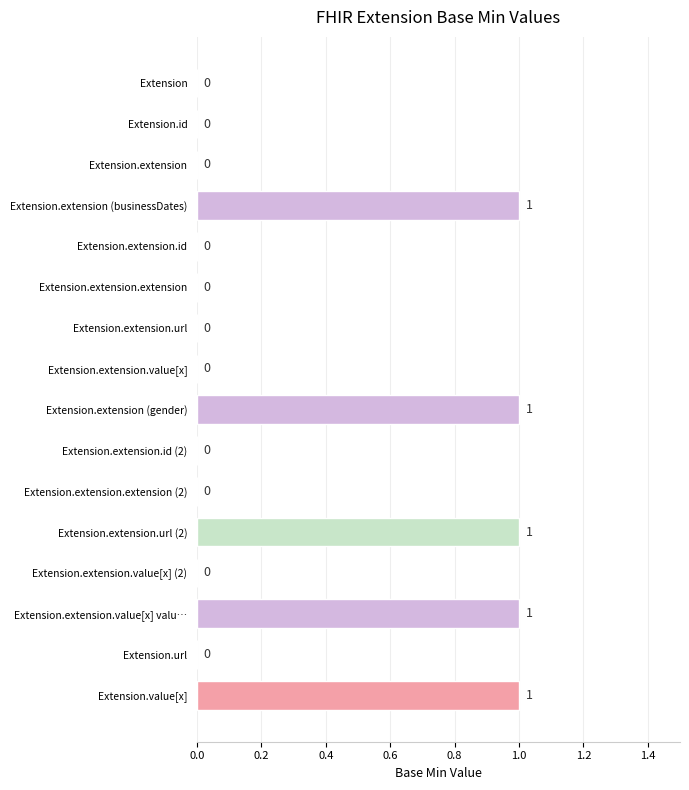

Between Extension.extension (businessDates) and Extension.extension.value[x], which is larger?

Extension.extension (businessDates)